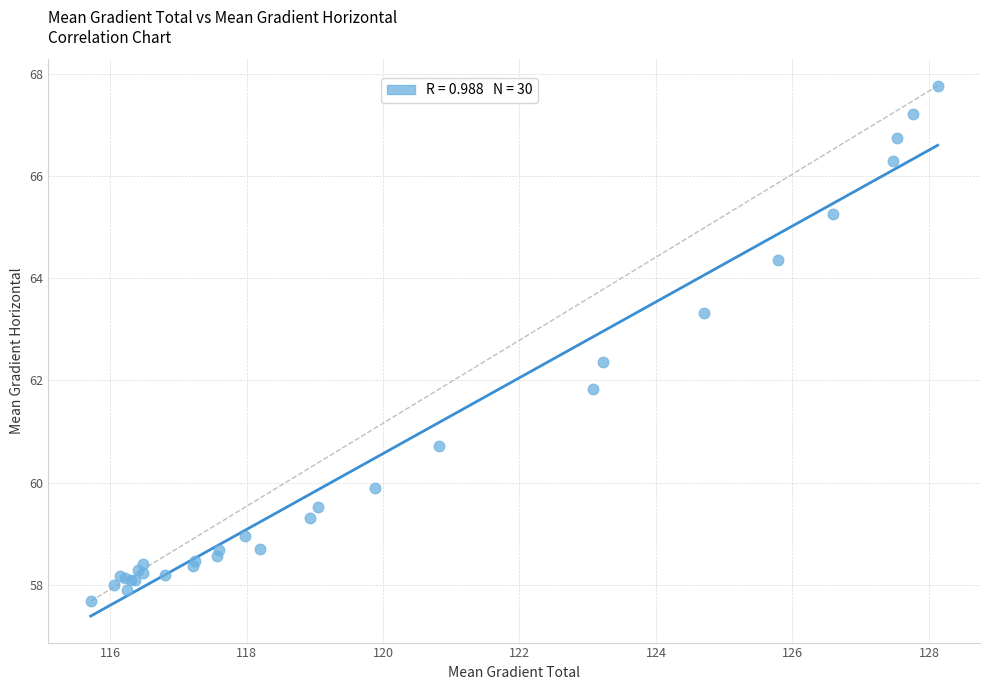

What Y value in the scatter plot is closest to 62?

61.8